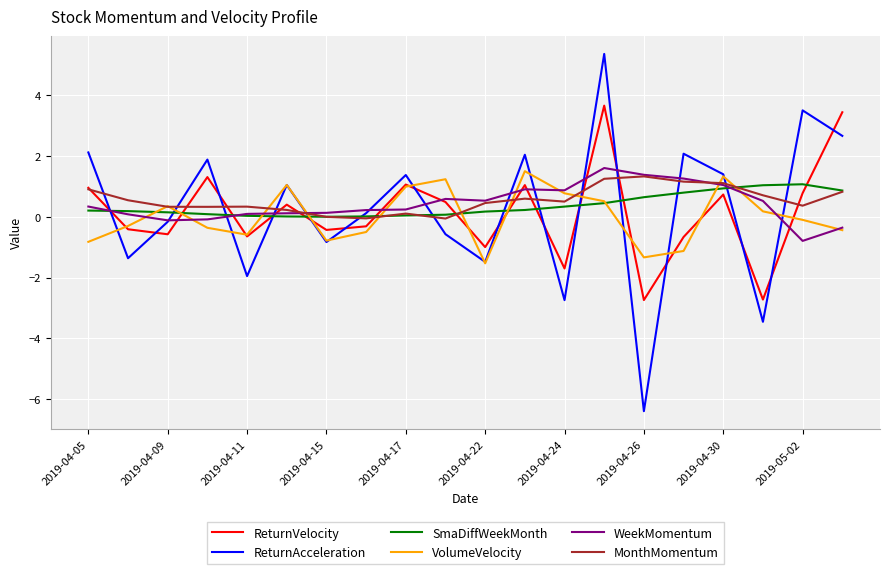

Which series has the largest total across all categories?

MonthMomentum